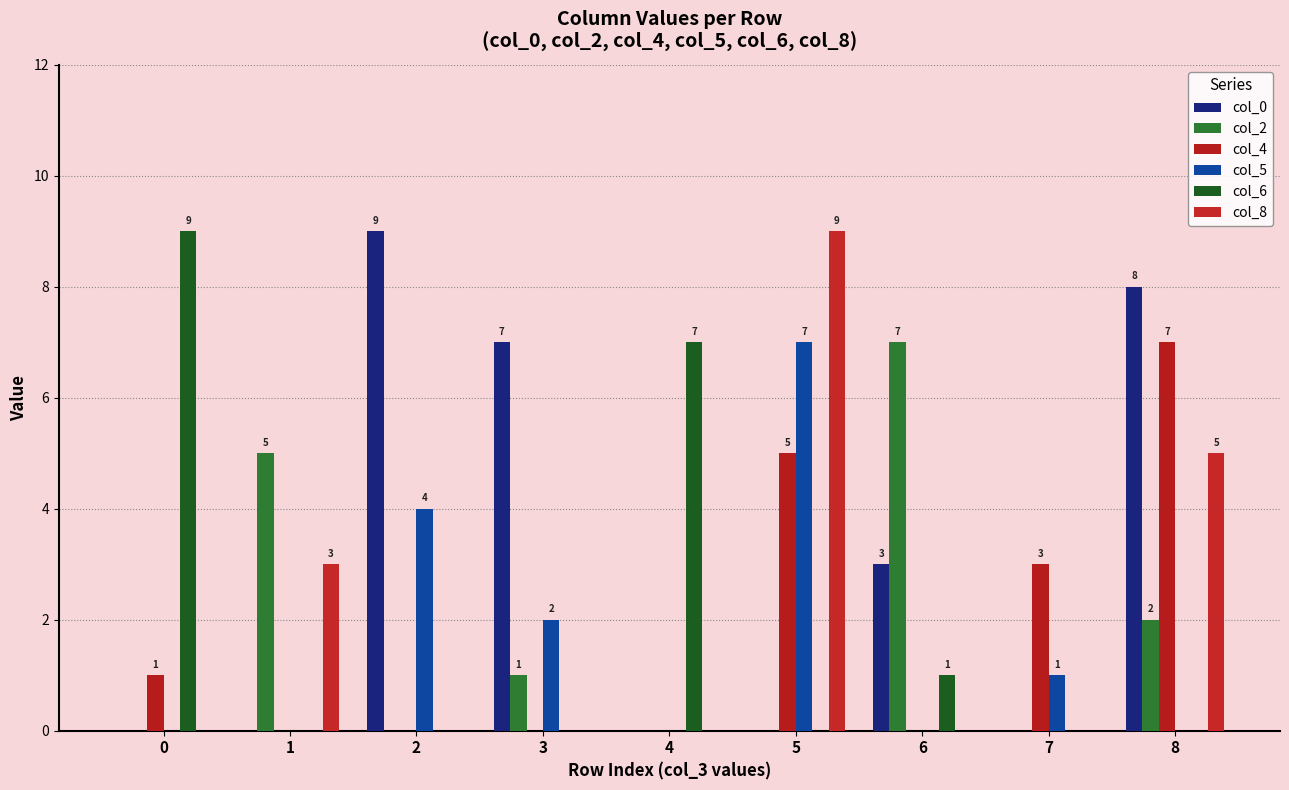

How many distinct data groups are displayed?

6